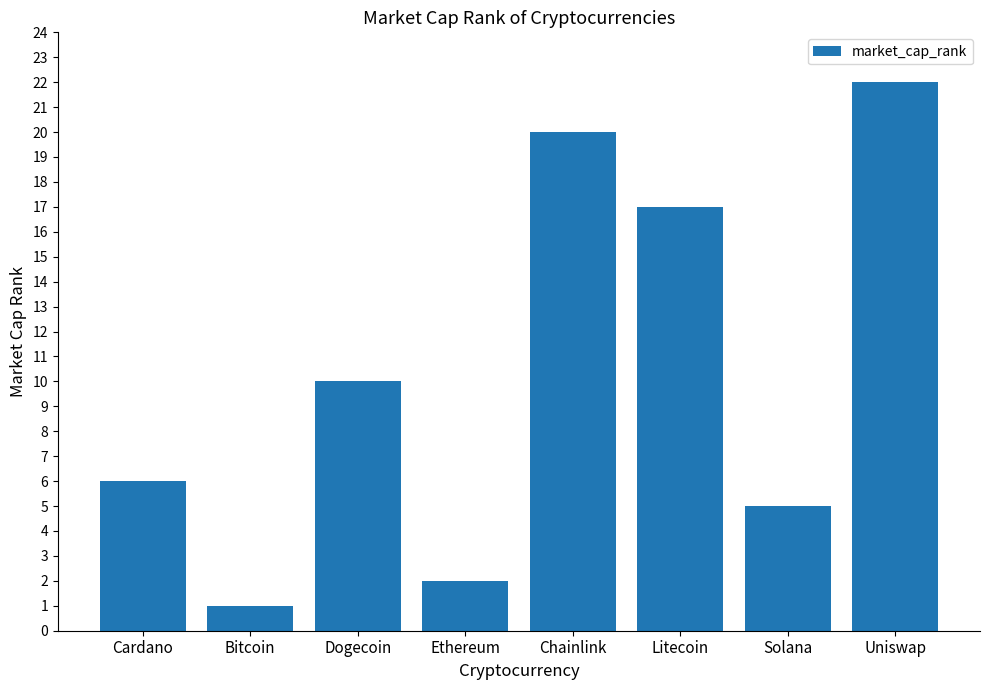

What is the difference between the second highest and minimum values?

19